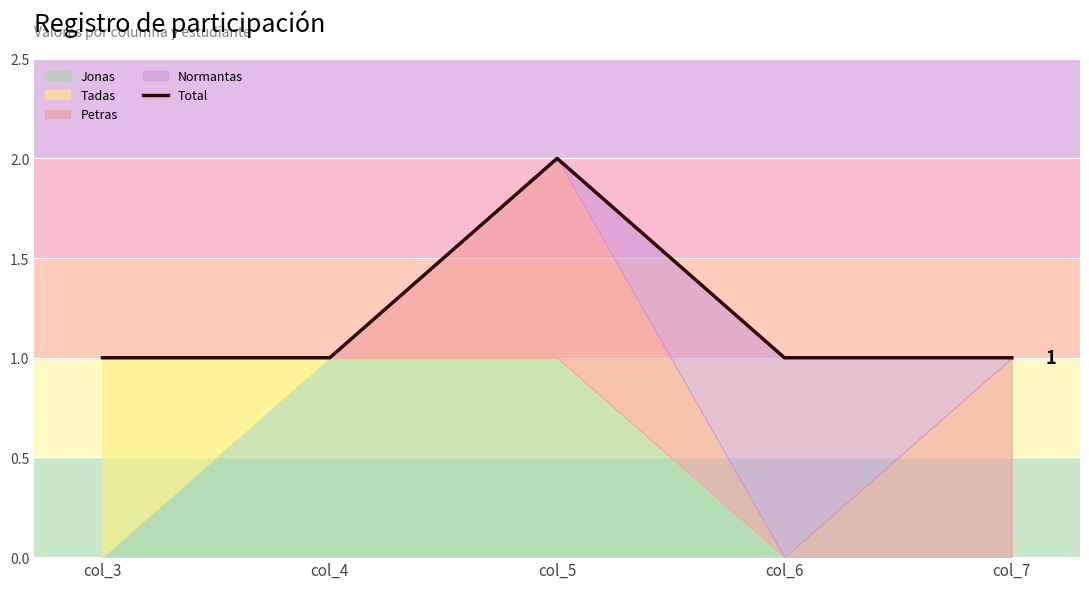

Where is the data nearest to the value 1?

col_3